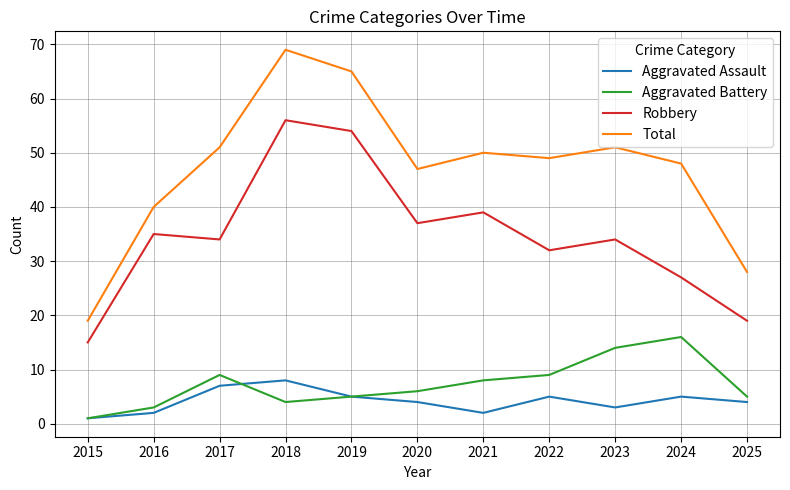

Reading left to right, extract all data points from this chart.

Aggravated Assault: 1	2	7	8	5	4	2	5	3	5	4
Aggravated Battery: 1	3	9	4	5	6	8	9	14	16	5
Robbery: 15	35	34	56	54	37	39	32	34	27	19
Total: 19	40	51	69	65	47	50	49	51	48	28